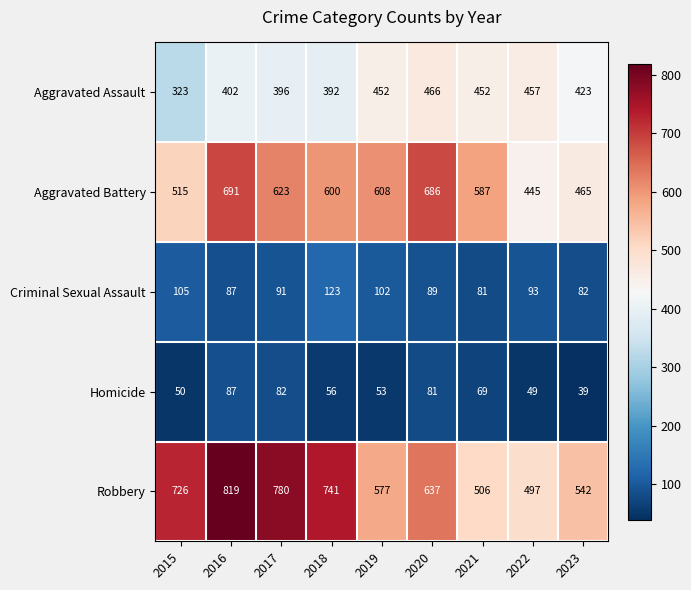

At how many categories does at least one series exceed 422?

9